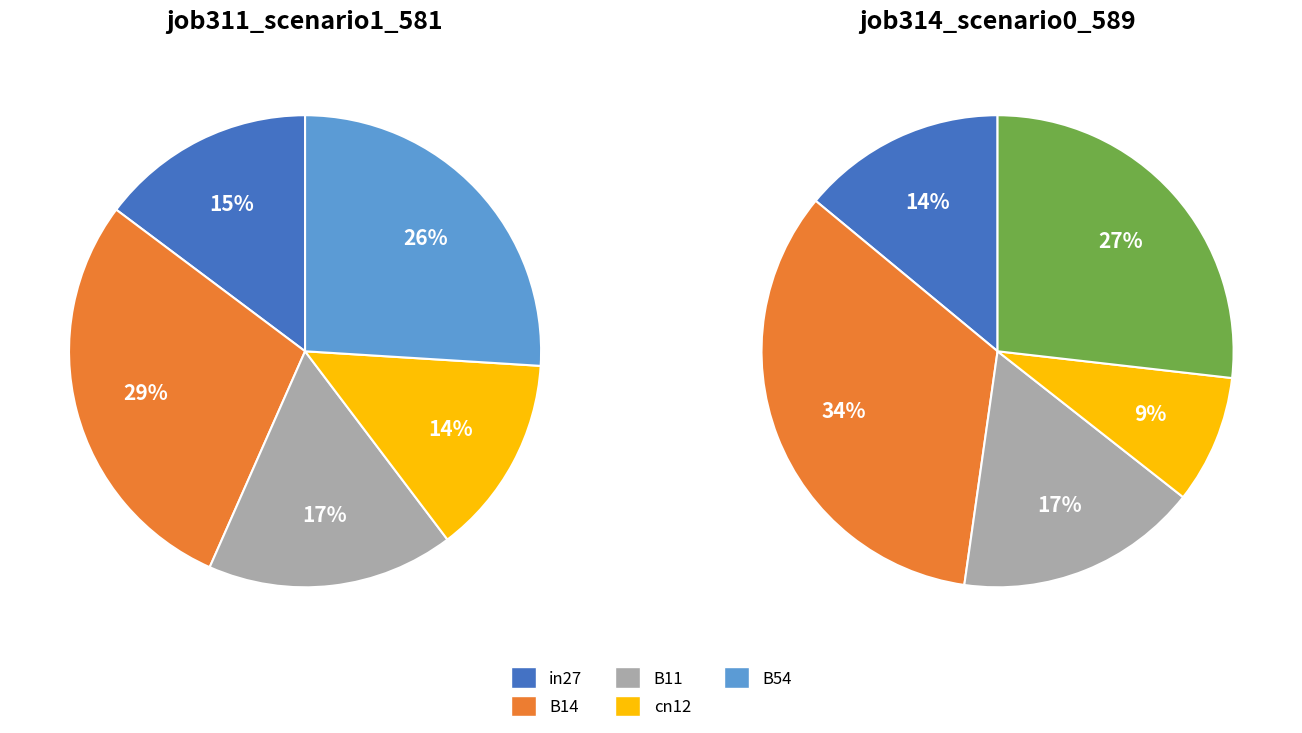

To the nearest percent, what percentage of the pie is cn12?

9%